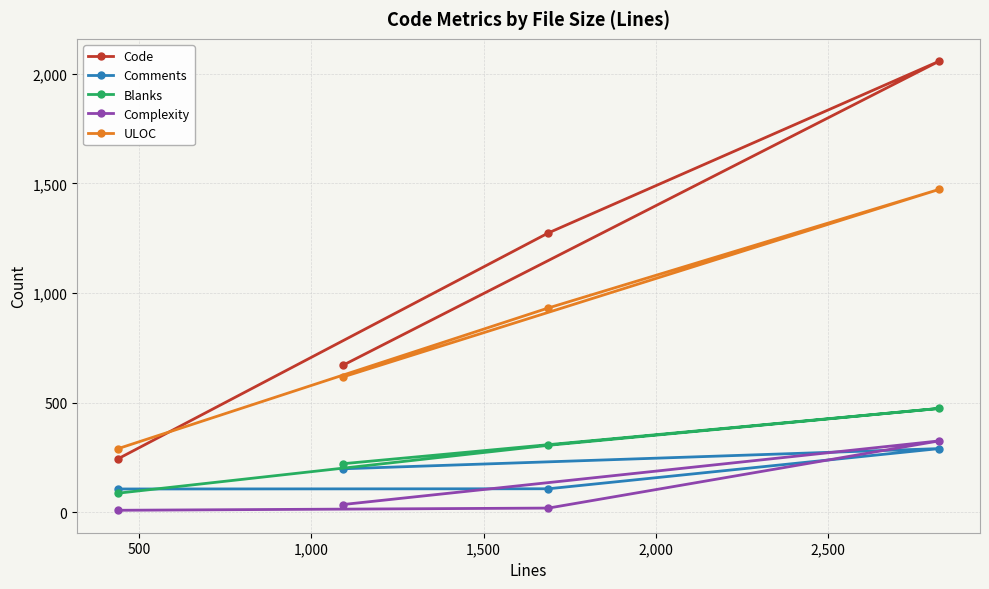

True or false: Complexity and ULOC intersect in this chart.

False